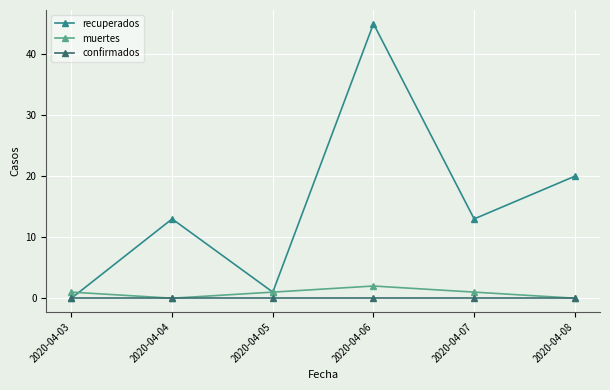

Rank the series by their maximum value, from highest to lowest.

recuperados, muertes, confirmados